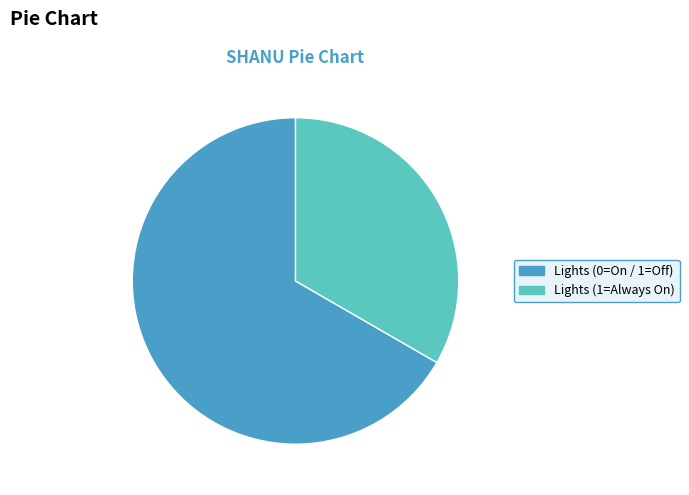

Which slice is the largest?

Lights (0=On / 1=Off)